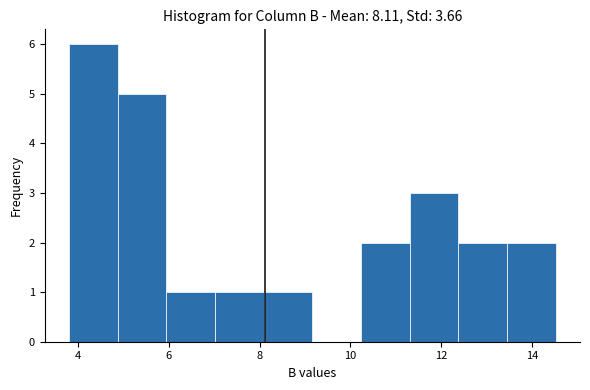

Reading left to right, transcribe this chart: for each bar, give the range it covers on the x-axis and its height. Neither the bar edges nor the heights are printed on the chart, so give them approximately, as read against the axes.

3.8 to 4.8: 6
4.8 to 6.0: 5
6.0 to 7.0: 1
7.0 to 8.0: 1
8.0 to 9.2: 1
9.2 to 10.2: 0
10.2 to 11.4: 2
11.4 to 12.4: 3
12.4 to 13.4: 2
13.4 to 14.6: 2